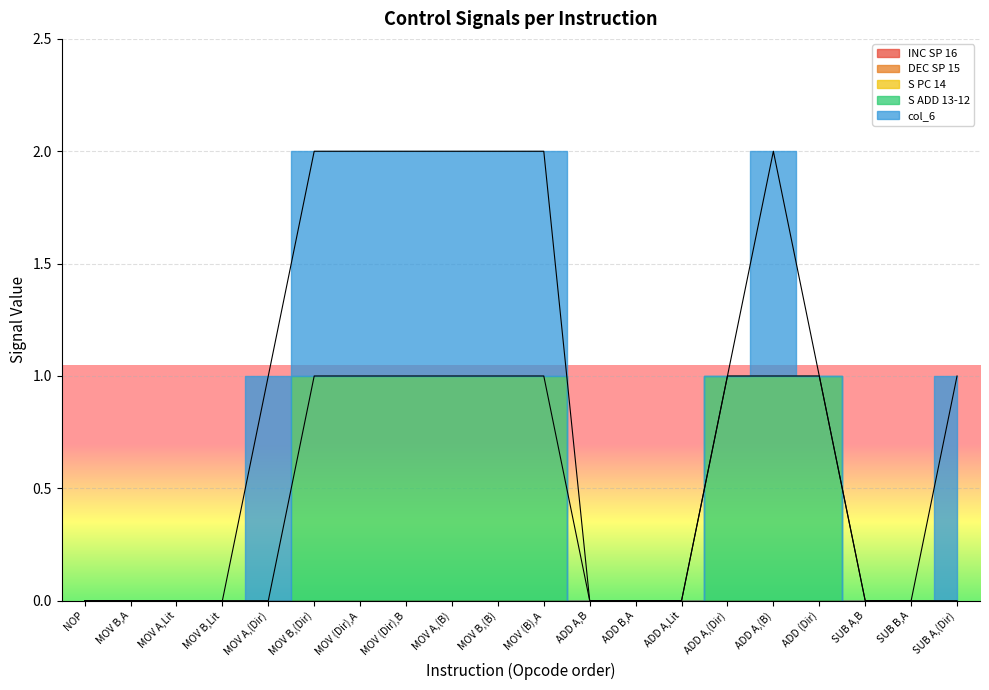

What position from the right is SUB B,A?

2